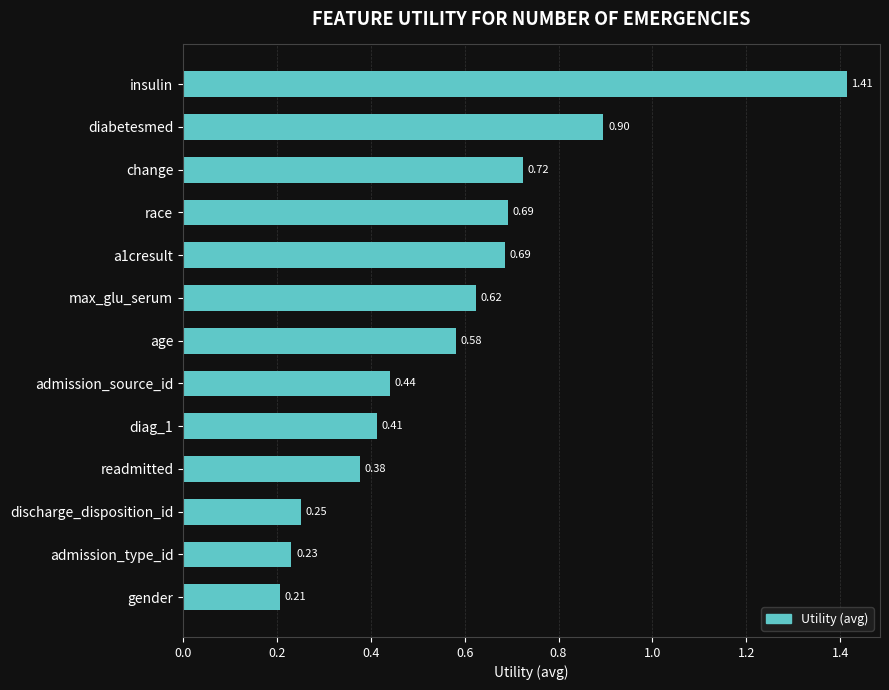

Where is the data nearest to the value 0?

gender